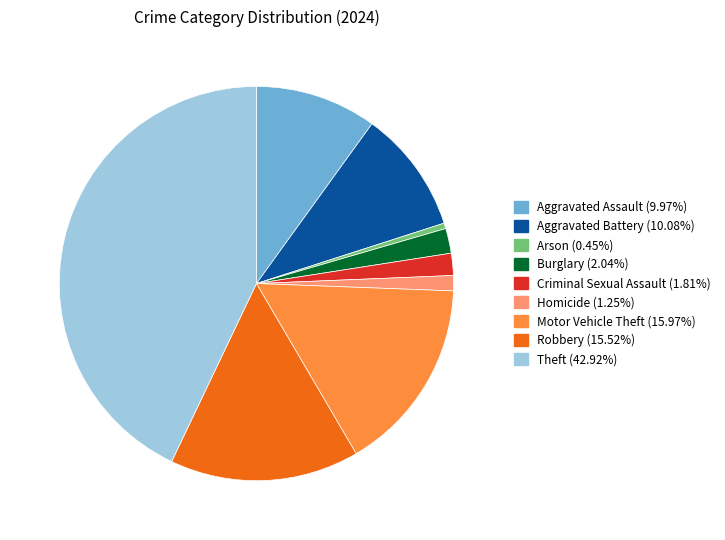

Is the sum of Theft and Aggravated Battery greater than half?

Yes